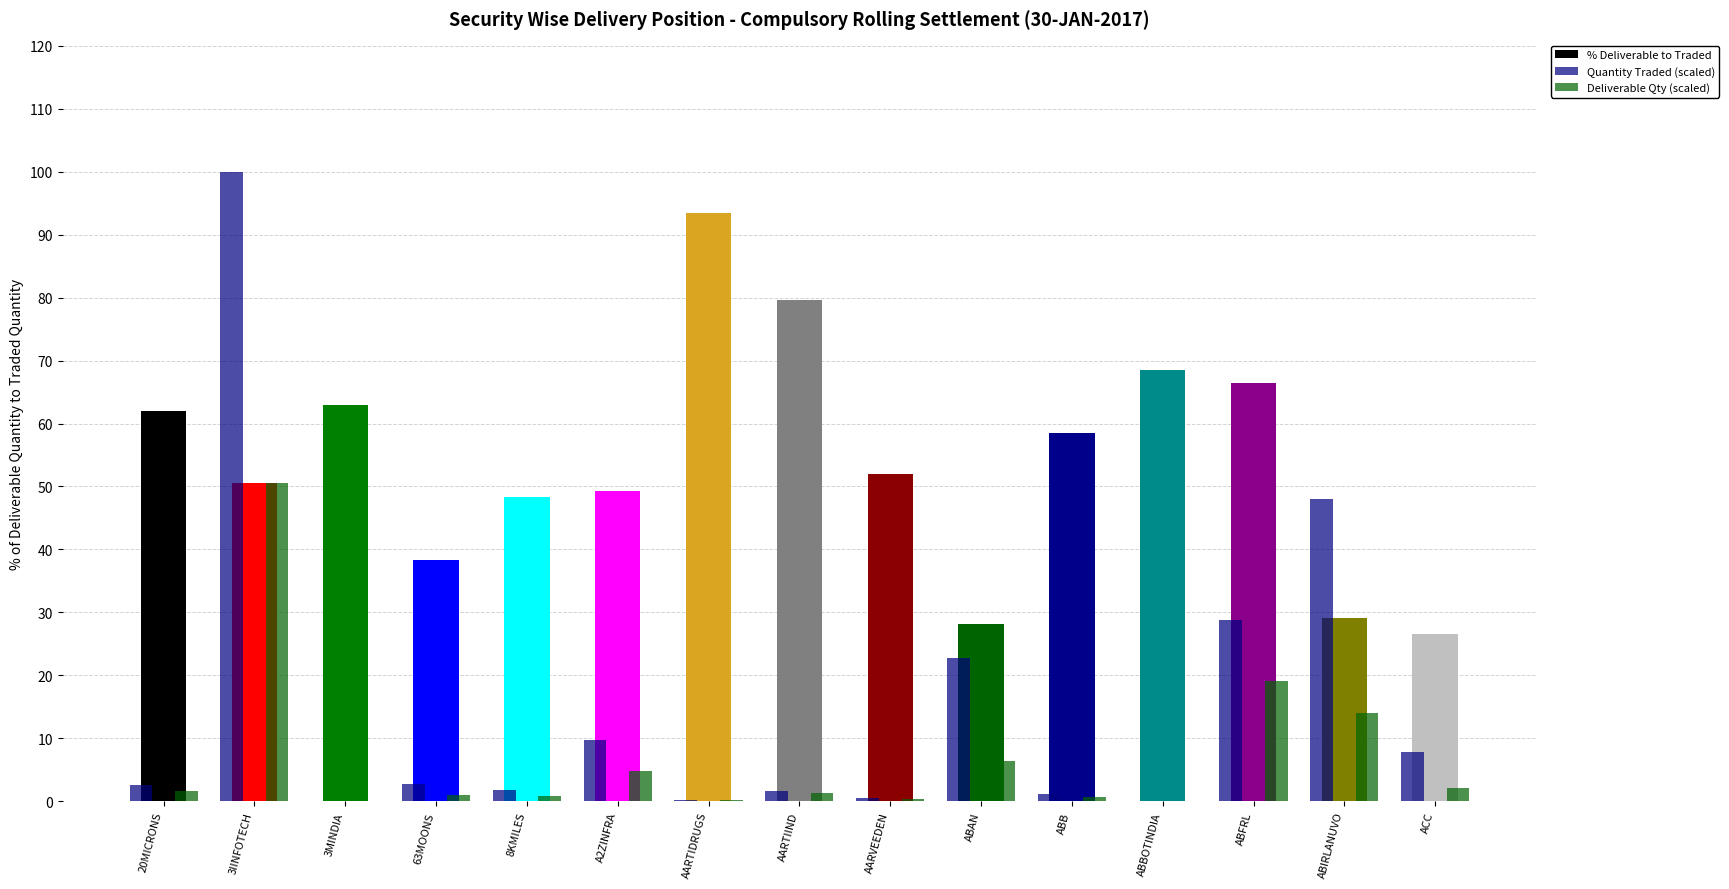

What is the total value across all series at ABB?

60.3